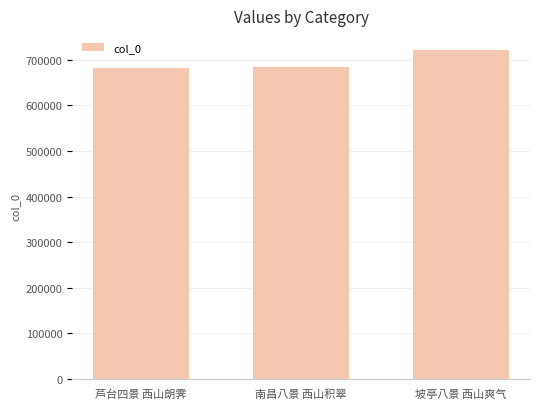

Is it true that the value at 南昌八景 西山积翠 is 1124913?

False